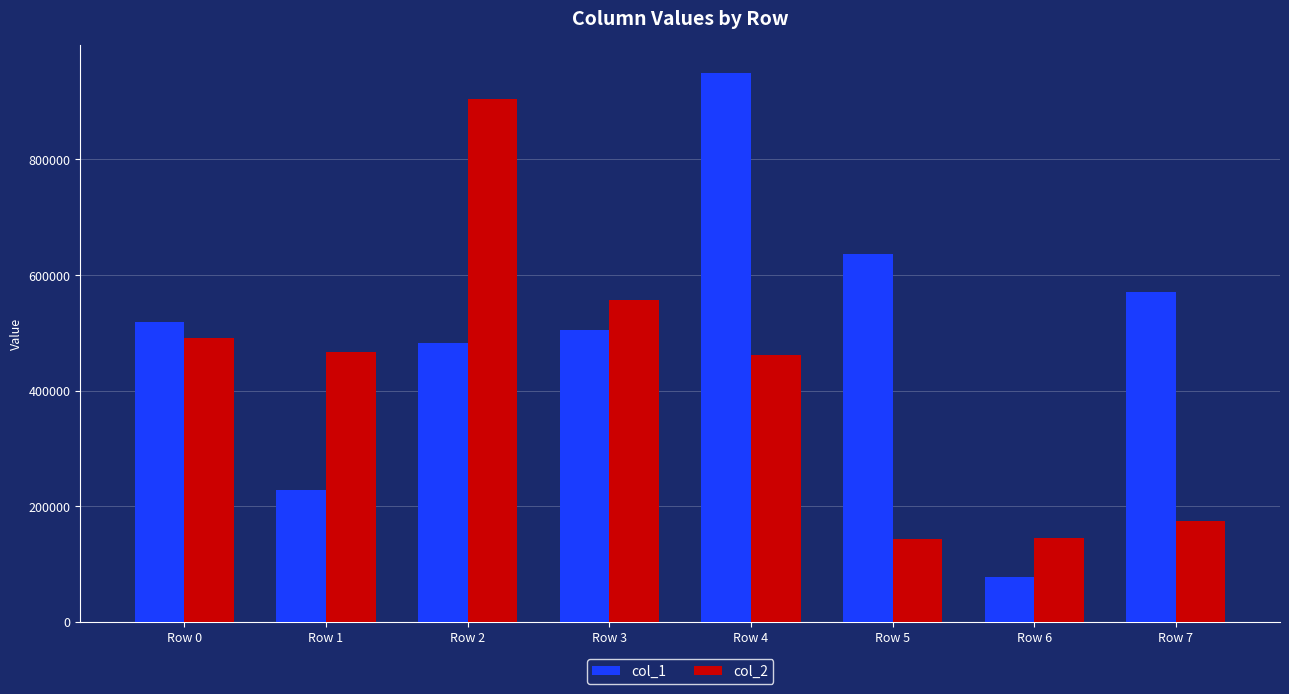

At which label does col_1 reach its peak?

Row 4